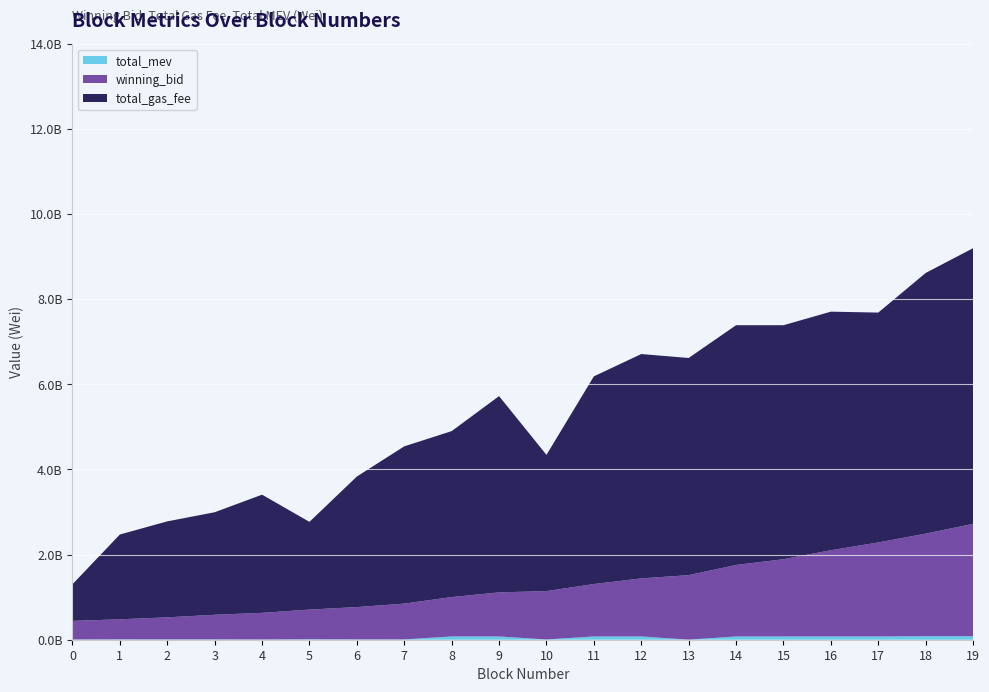

Reading left to right, list all the values displayed in this chart.

winning_bid: 43709059.4	47125406.1	51777725.6	57811900.4	62550580.0	69753136.1	75968205.0	84093363.4	92532869.8	103600221.2	113608857.0	123169129.7	136426774.5	151623140.8	167941623.9	181521366.6	202561164.1	220823910.8	240994002.6	263965445.5
total_gas_fee: 86012003.0	199230005.0	225470008.0	240879999.0	277699994.0	206050015.0	306700004.0	369499994.0	389895991.0	461095980.0	320099999.0	487895984.0	527096012.0	510200005.0	563296028.0	549695994.0	560496011.0	540096024.0	612396009.0	647596002.0
total_mev: 559300.0	842300.0	802900.0	802900.0	547700.0	1075900.0	747400.0	719300.0	7661900.0	7649100.0	620800.0	7656100.0	7656100.0	108000.0	7656100.0	7656100.0	7669900.0	7669900.0	8263900.0	8250100.0